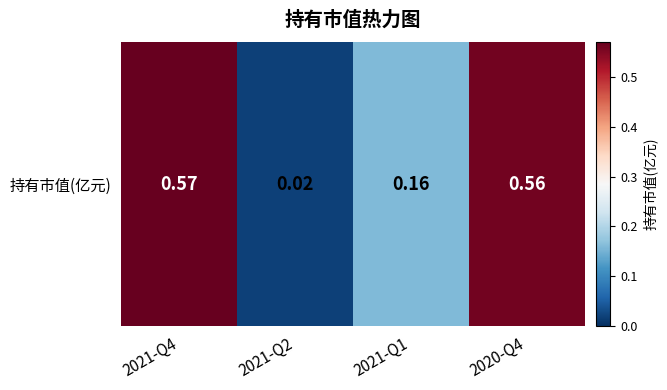

List the labels in order of value, largest first.

2021-Q4, 2020-Q4, 2021-Q1, 2021-Q2